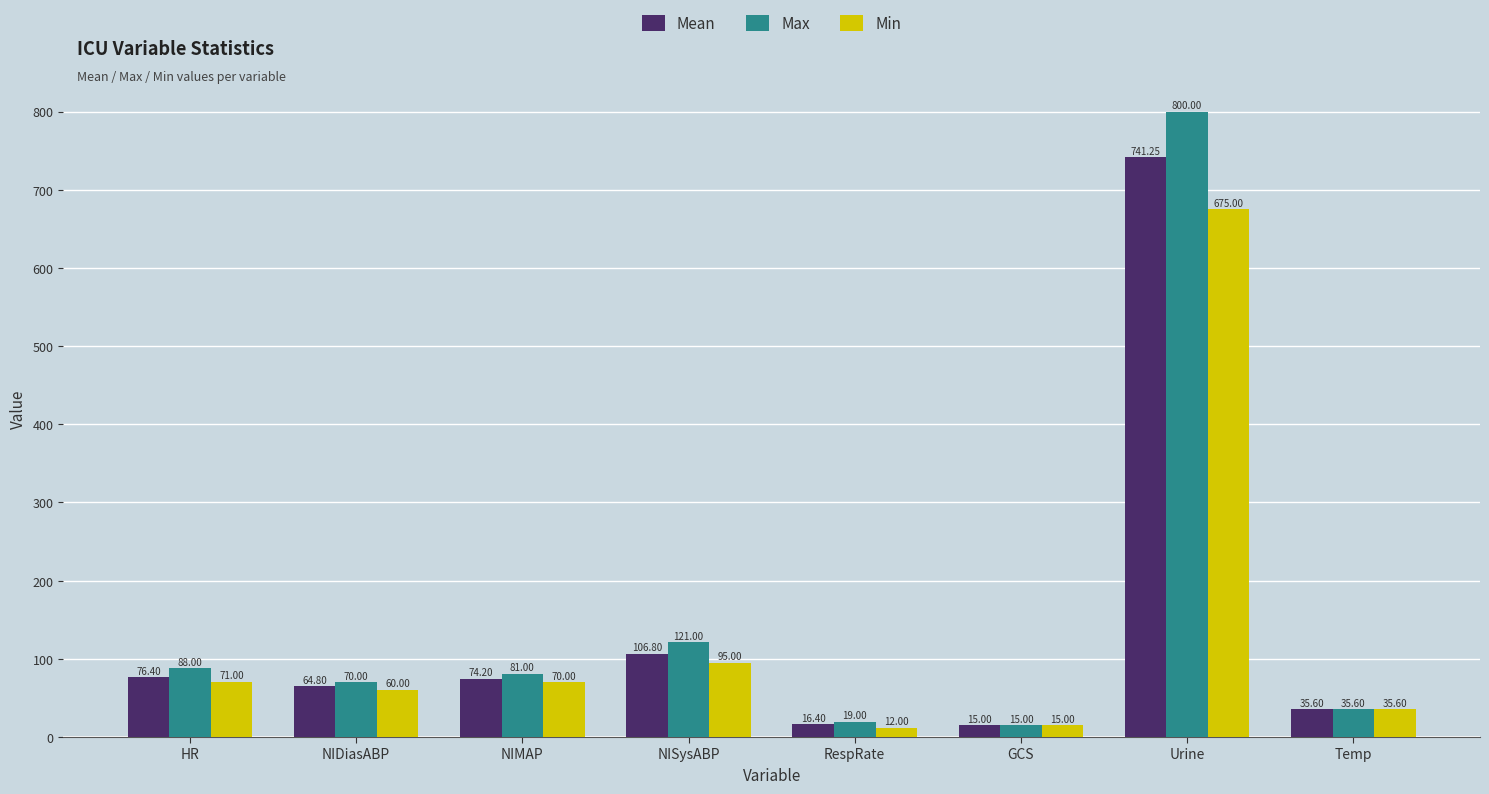

Are the bars grouped side by side (vs. stacked)?

Yes